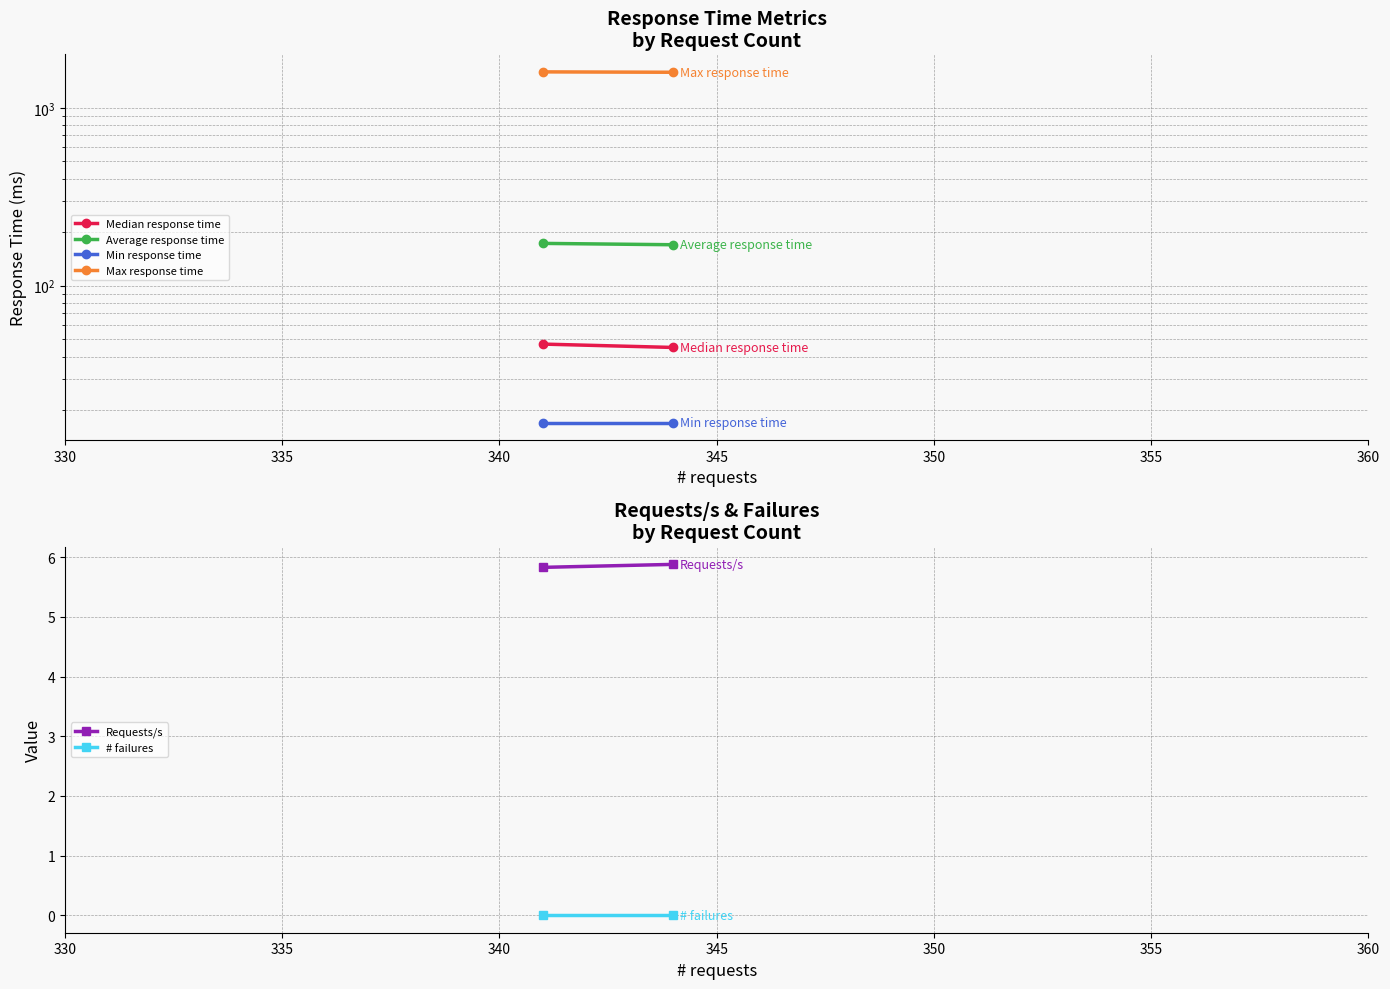

What is the maximum value shown in the chart?

1592.0